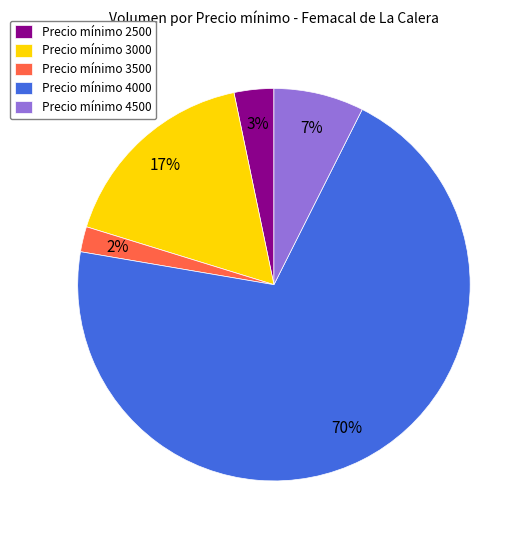

To the nearest percent, what is the difference between the Precio mínimo 3000 and Precio mínimo 3500 slice percentages?

15%